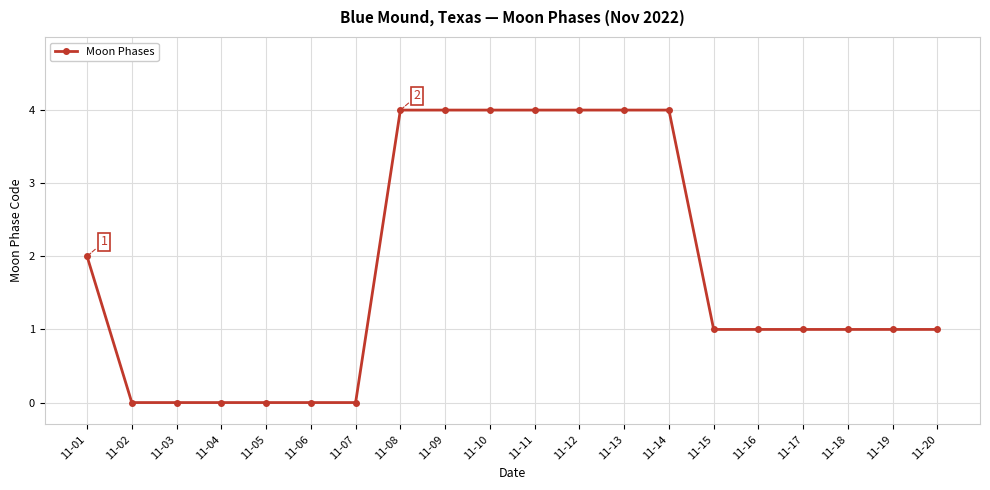

What is the difference between the second highest and minimum values?

4